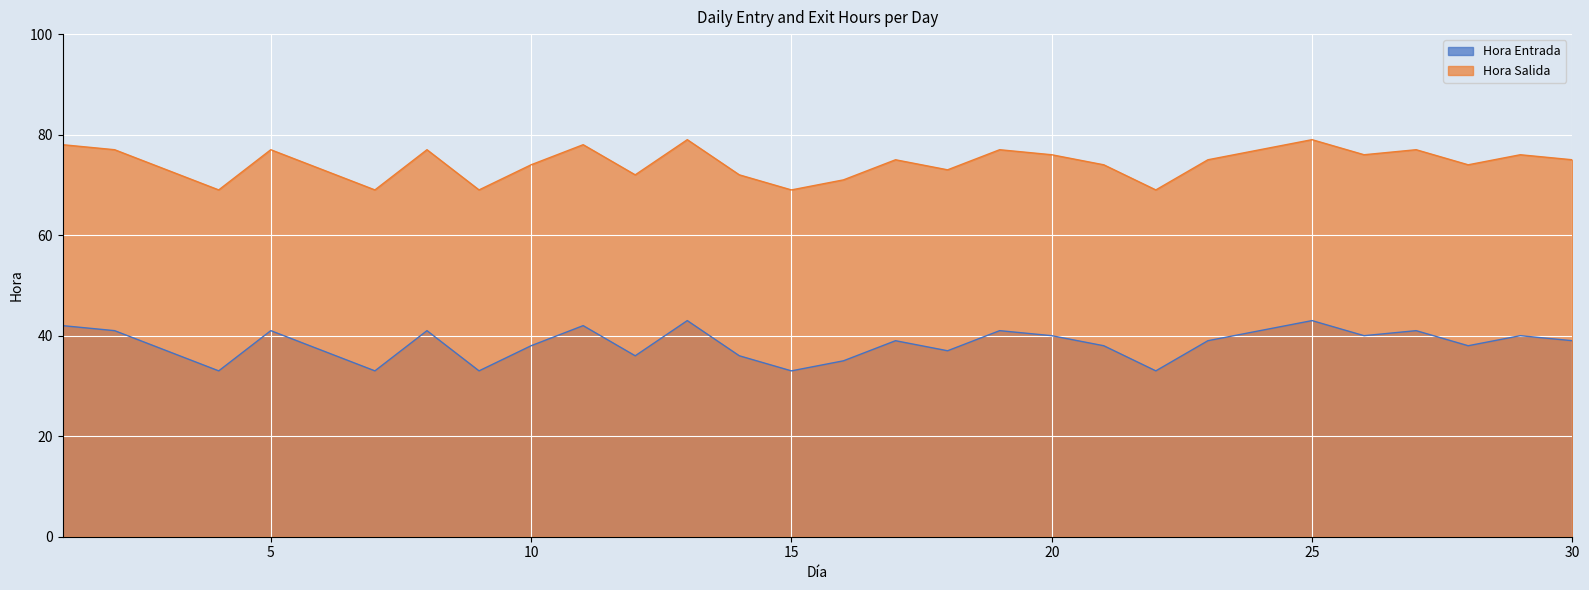

Reading left to right, what are all the values shown in this chart?

Hora Entrada: 1=42	2=41	3=37	4=33	5=41	6=37	7=33	8=41	9=33	10=38	11=42	12=36	13=43	14=36	15=33	16=35	17=39	18=37	19=41	20=40	21=38	22=33	23=39	24=41	25=43	26=40	27=41	28=38	29=40	30=39
Hora Salida: 1=78	2=77	3=73	4=69	5=77	6=73	7=69	8=77	9=69	10=74	11=78	12=72	13=79	14=72	15=69	16=71	17=75	18=73	19=77	20=76	21=74	22=69	23=75	24=77	25=79	26=76	27=77	28=74	29=76	30=75